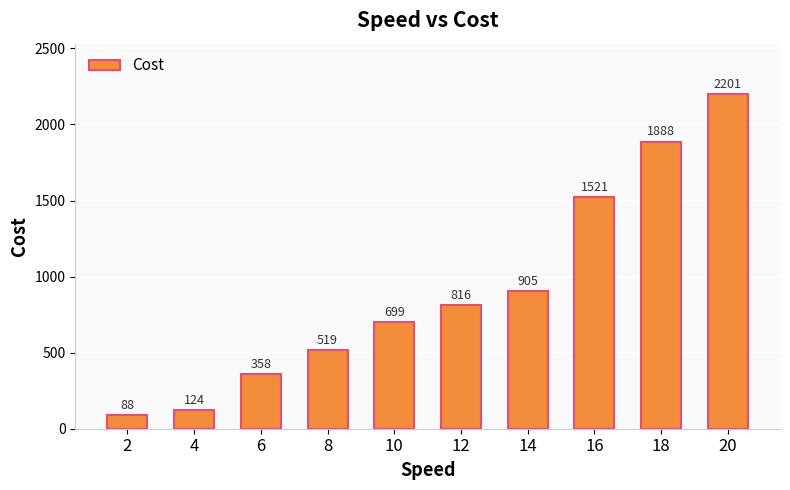

How many values are below 816?

5